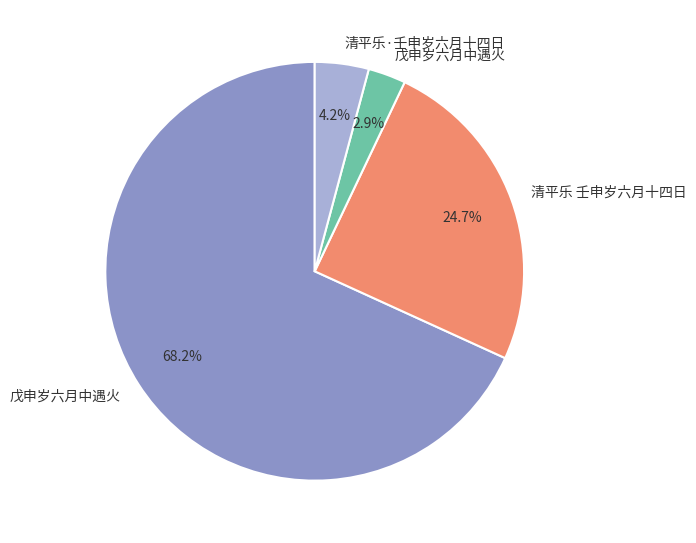

Does any single category account for the majority?

Yes